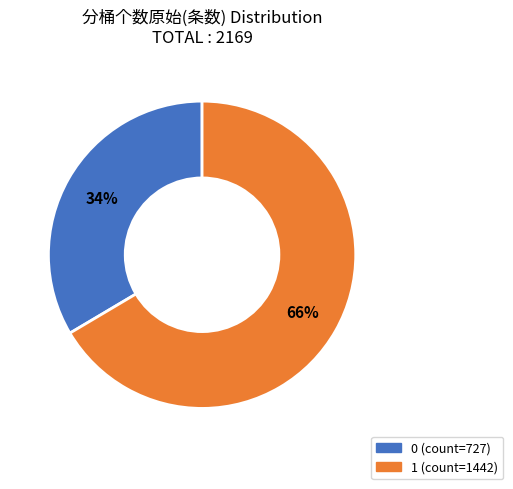

Is 1 the majority of the pie?

Yes